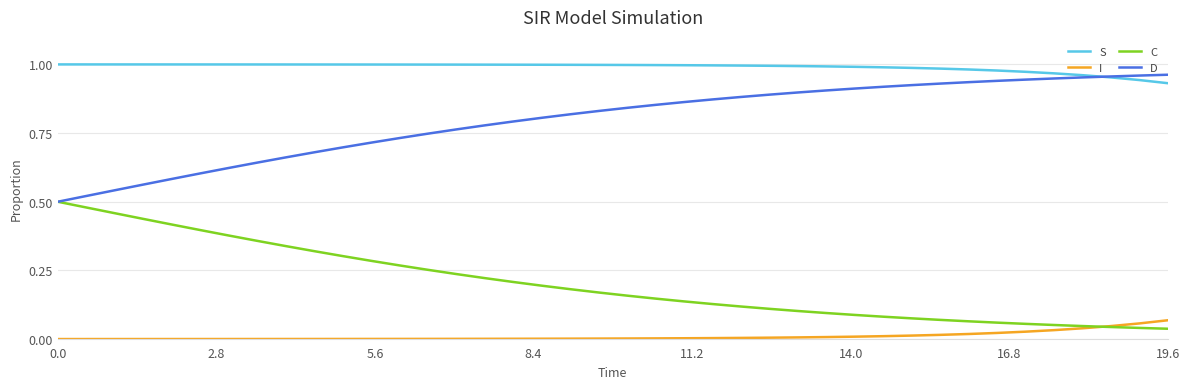

Rank the series by their average value, from highest to lowest.

S, D, C, I